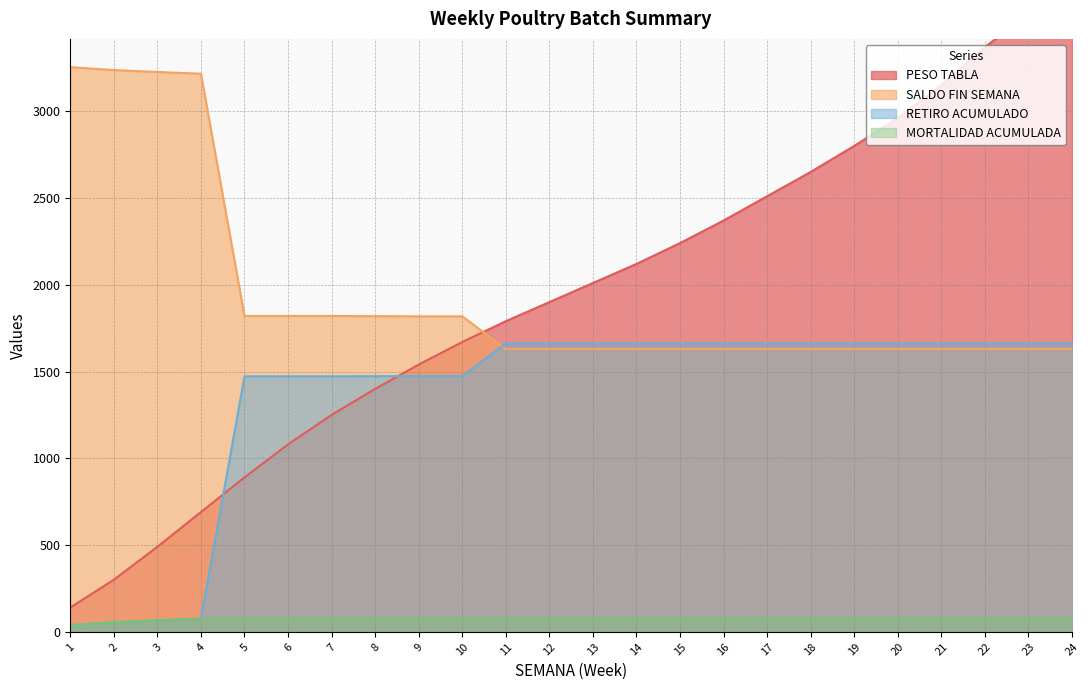

Is it true that PESO TABLA equals 300 at 2?

True